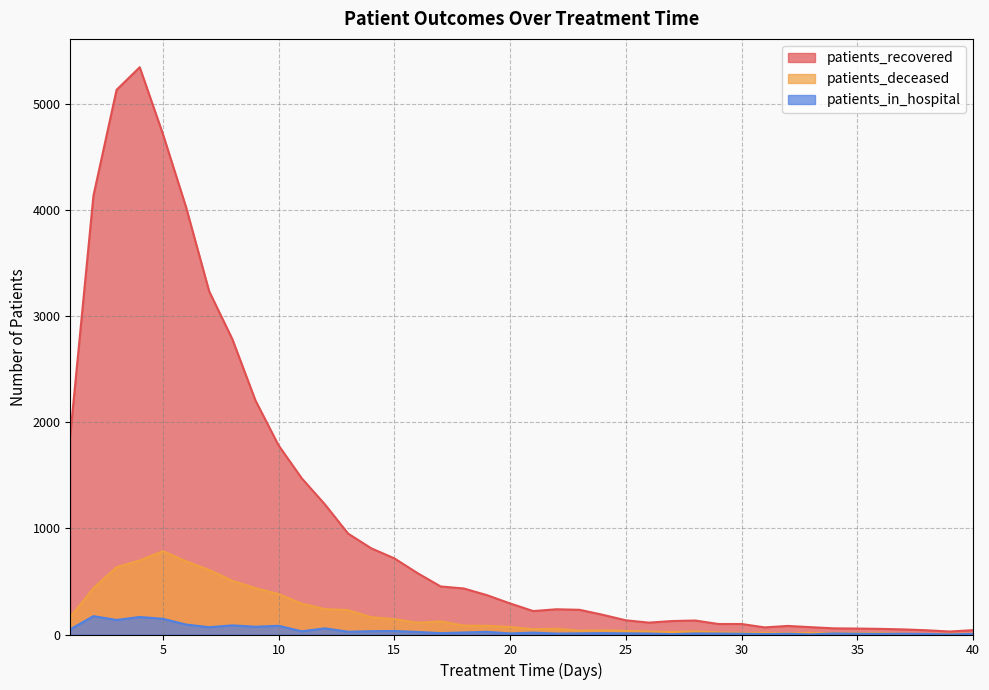

In patients_in_hospital, how many points are lower than both neighbors (excluding endpoints)?

13